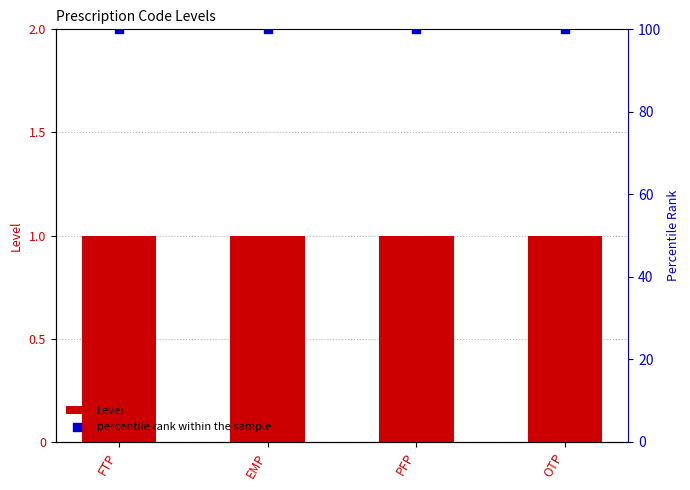

Which series has the widest spread of Y values?

Level